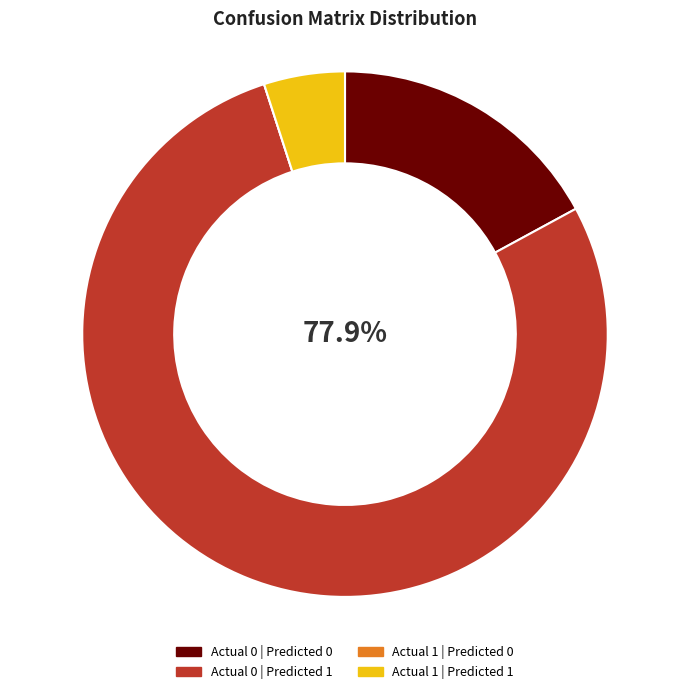

Combined, do Actual 0 | Predicted 1 and Actual 0 | Predicted 0 account for over 50%?

Yes